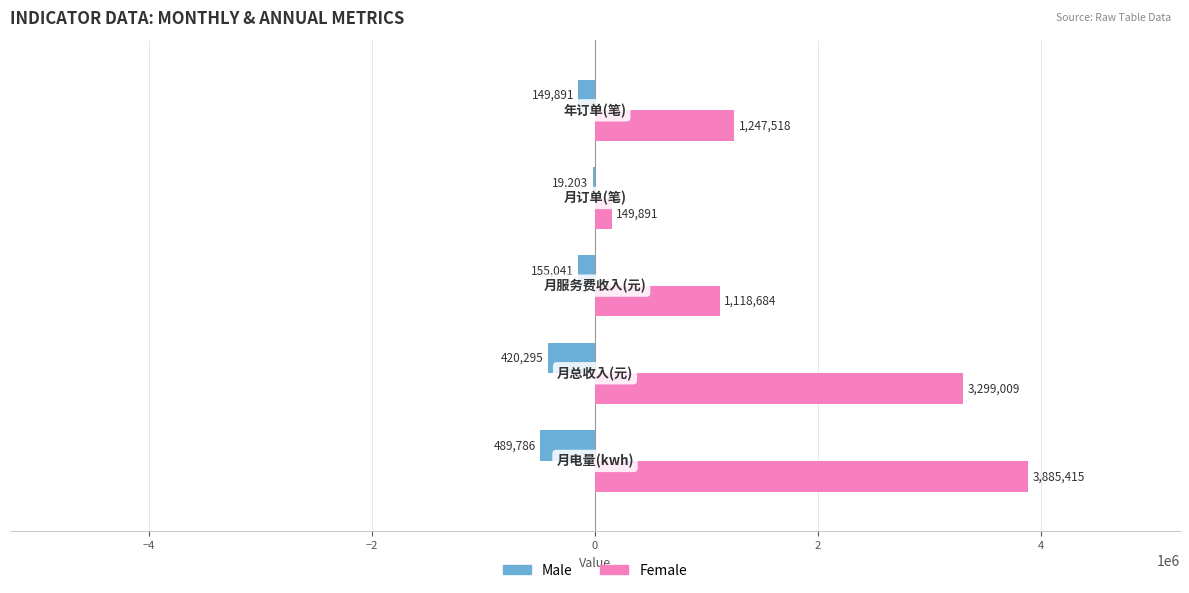

Which series has the largest total across all categories?

Female